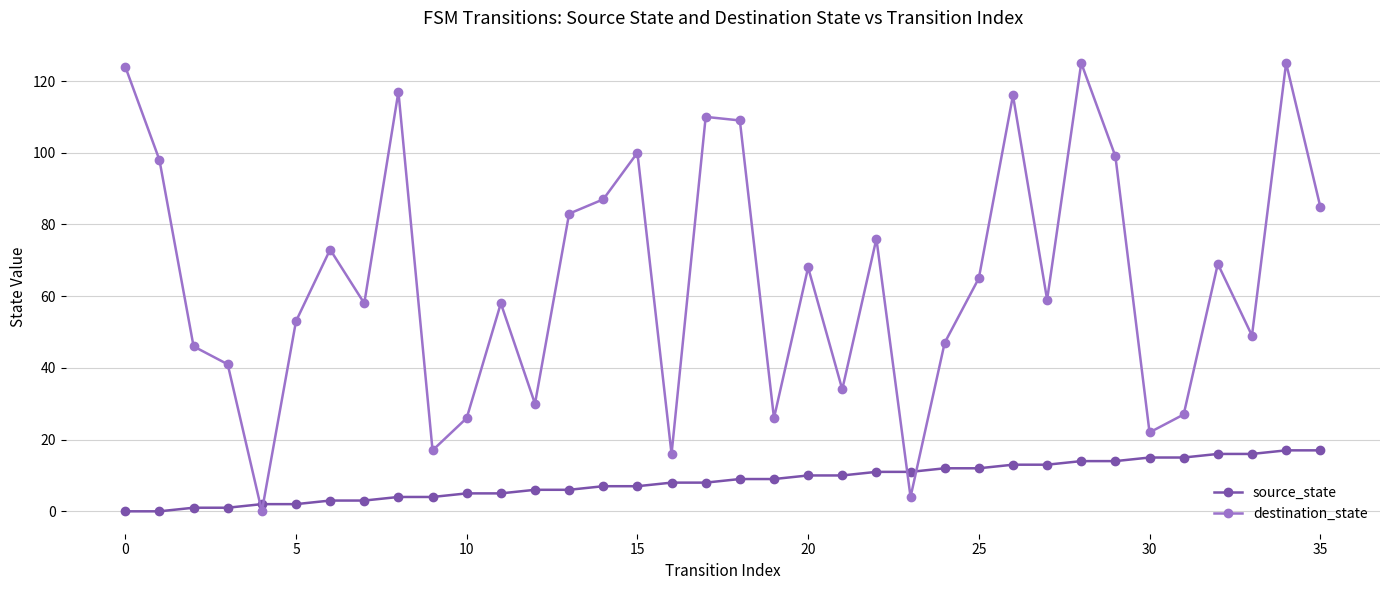

In destination_state, how many points are higher than both neighbors (excluding endpoints)?

11